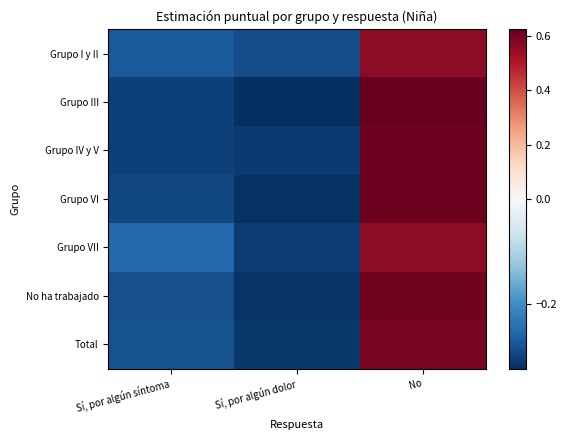

Reading left to right, transcribe all the data shown in this chart.

Grupo I y II: Sí, por algún síntoma=-0.3	Sí, por algún dolor=-0.3	No=0.6
Grupo III: Sí, por algún síntoma=-0.3	Sí, por algún dolor=-0.3	No=0.6
Grupo IV y V: Sí, por algún síntoma=-0.3	Sí, por algún dolor=-0.3	No=0.6
Grupo VI: Sí, por algún síntoma=-0.3	Sí, por algún dolor=-0.3	No=0.6
Grupo VII: Sí, por algún síntoma=-0.3	Sí, por algún dolor=-0.3	No=0.6
No ha trabajado: Sí, por algún síntoma=-0.3	Sí, por algún dolor=-0.3	No=0.6
Total: Sí, por algún síntoma=-0.3	Sí, por algún dolor=-0.3	No=0.6